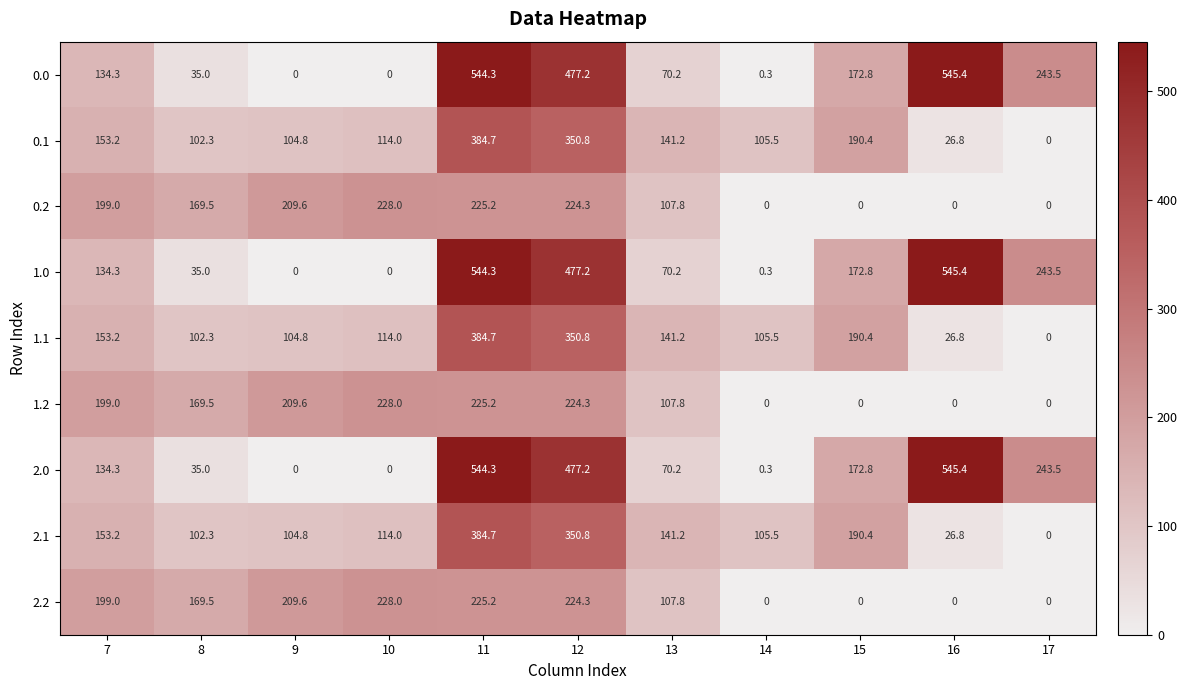

What is the highest value of the 2.2 series?

228.0